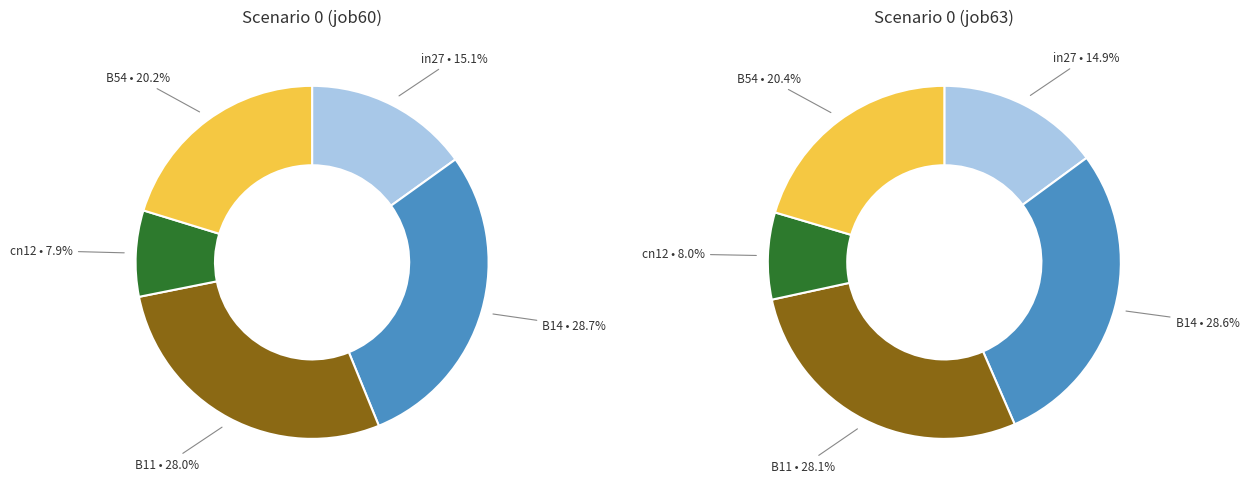

What percentage is the B11 slice, to the nearest percent?

28%